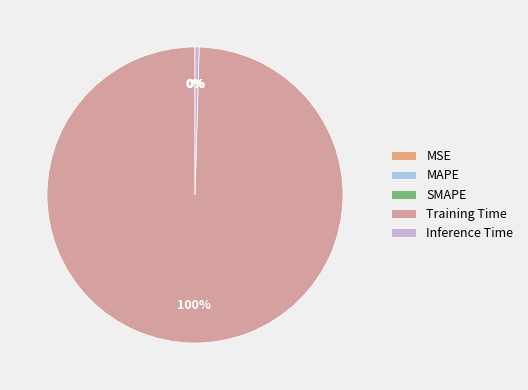

True or false: Inference Time accounts for 0% of the total.

True